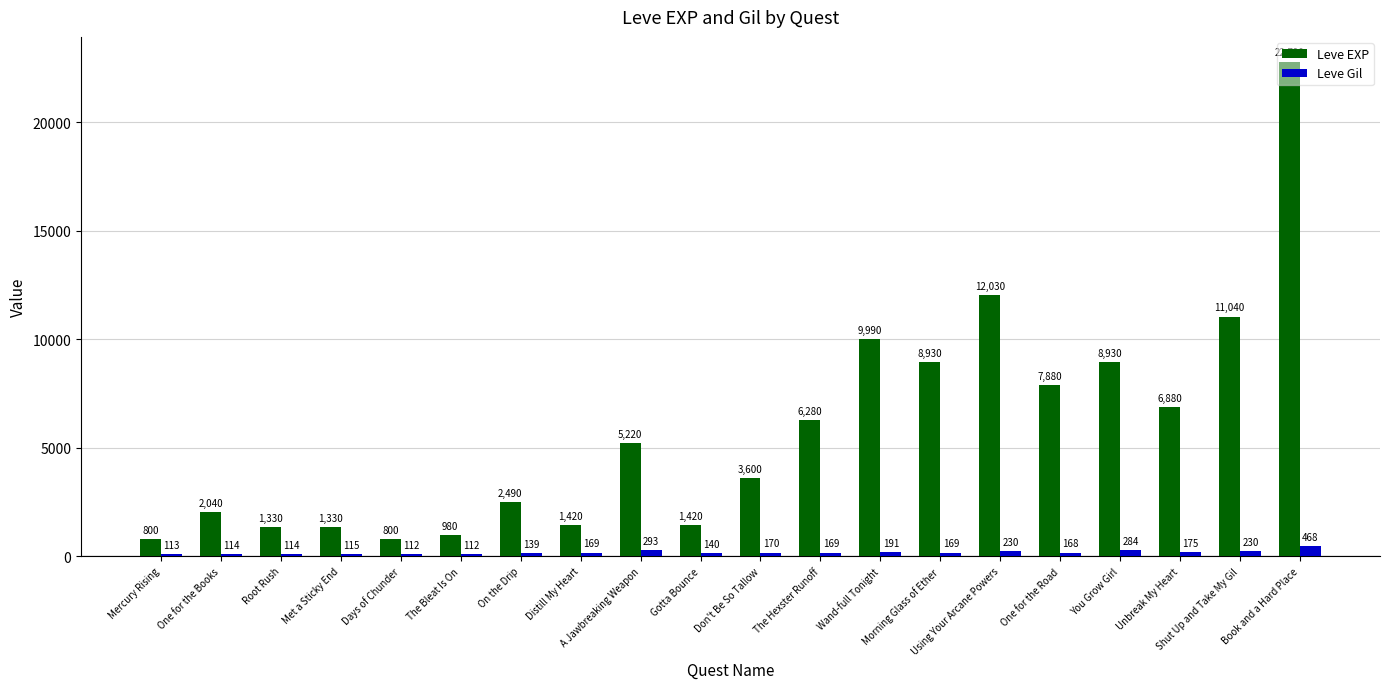

What is the label of the 12th bar from the left?

The Hexster Runoff